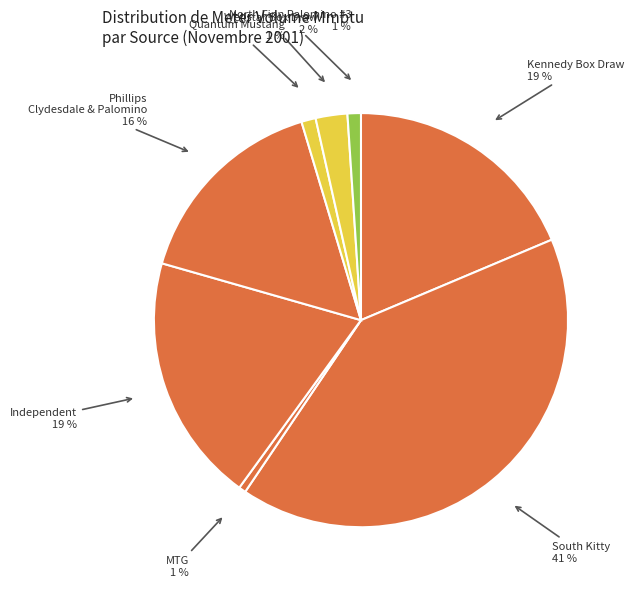

How many segments does this pie chart have?

8